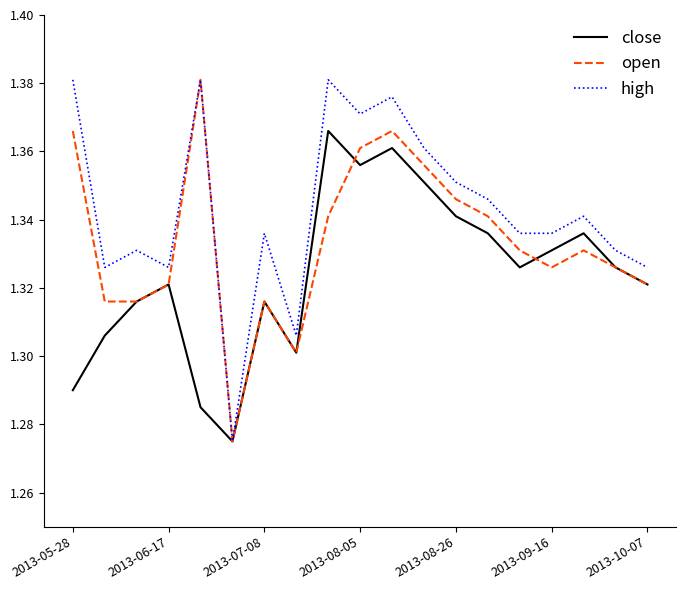

List the series in order of their overall mean, highest first.

high, open, close